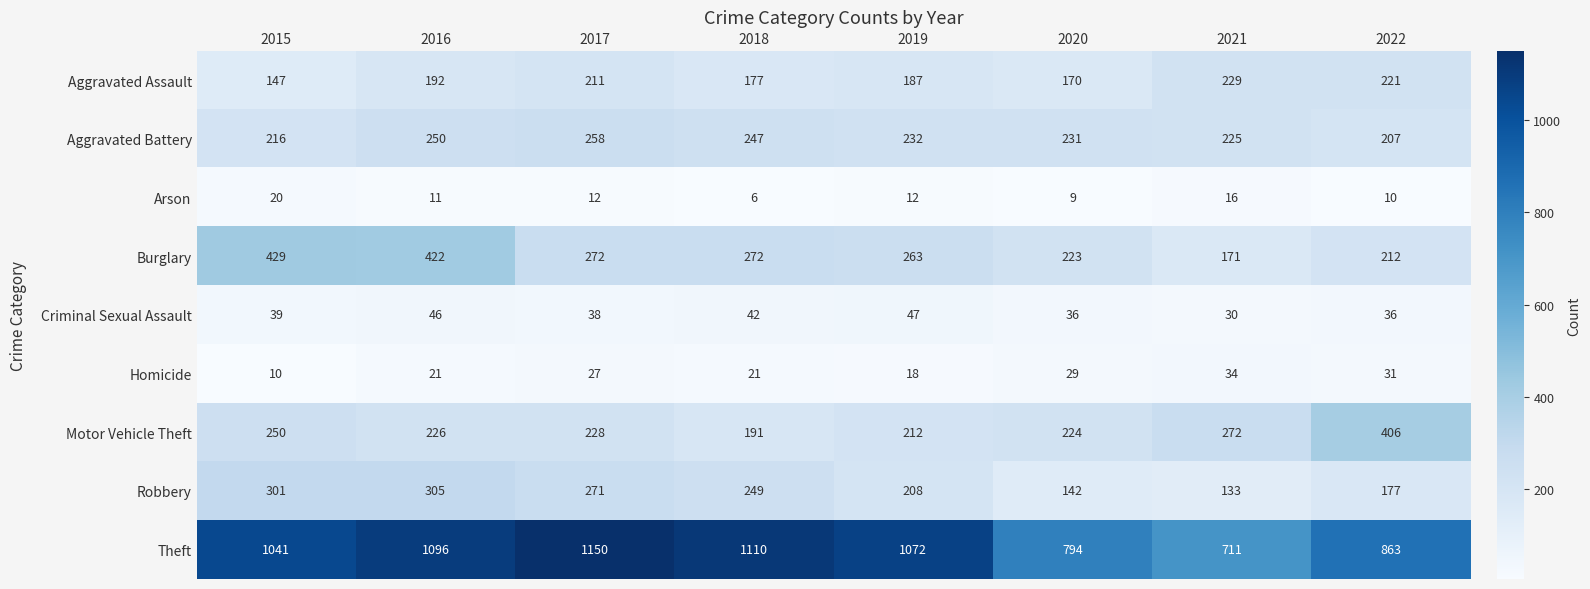

What is the difference between the maximum and minimum values in the Aggravated Assault series?

82